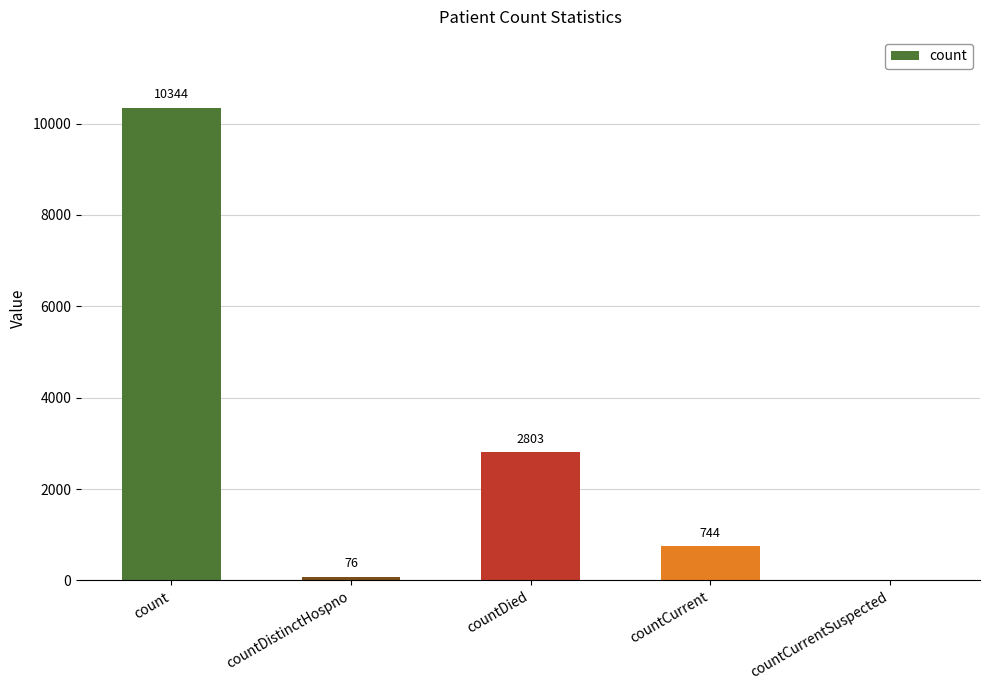

How many positive values are there?

4